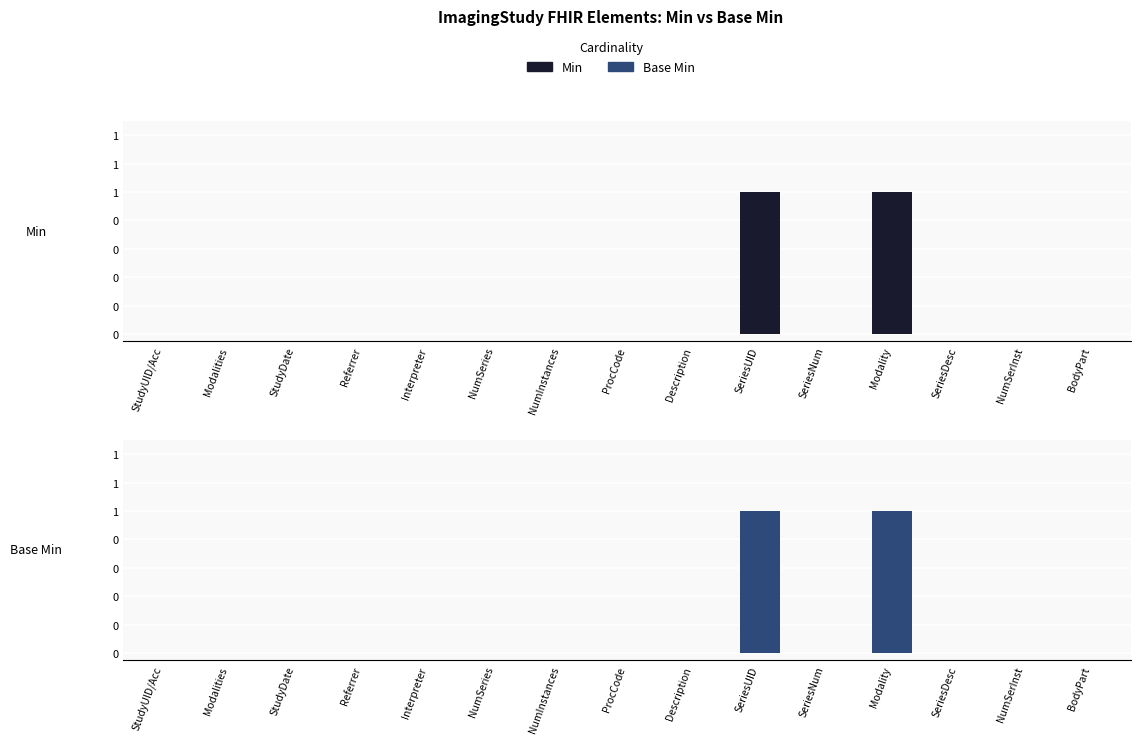

What are all the series names shown in the legend?

Min, Base Min